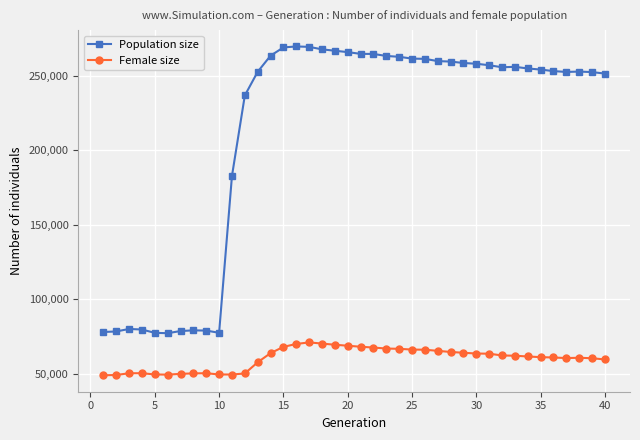

How many values in the Female size series are below 62244?

20